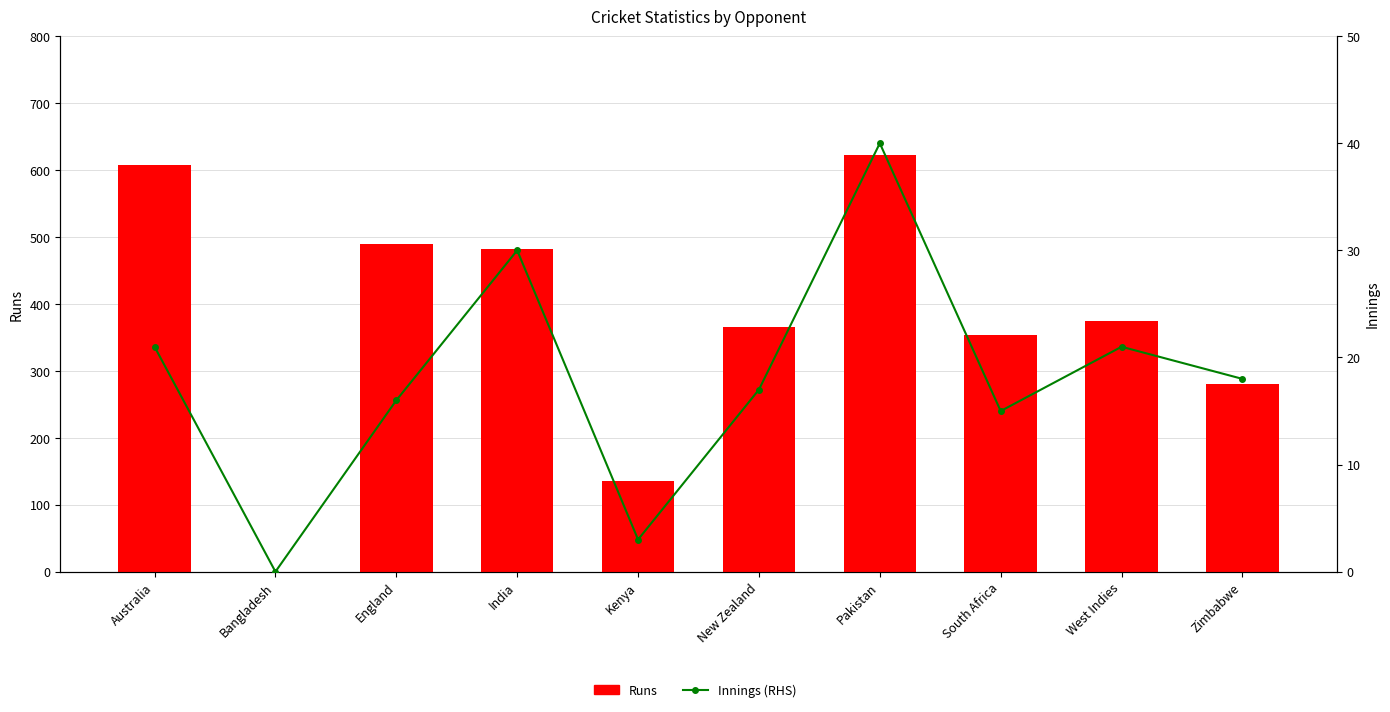

At which category is the sum across all series the highest?

Pakistan